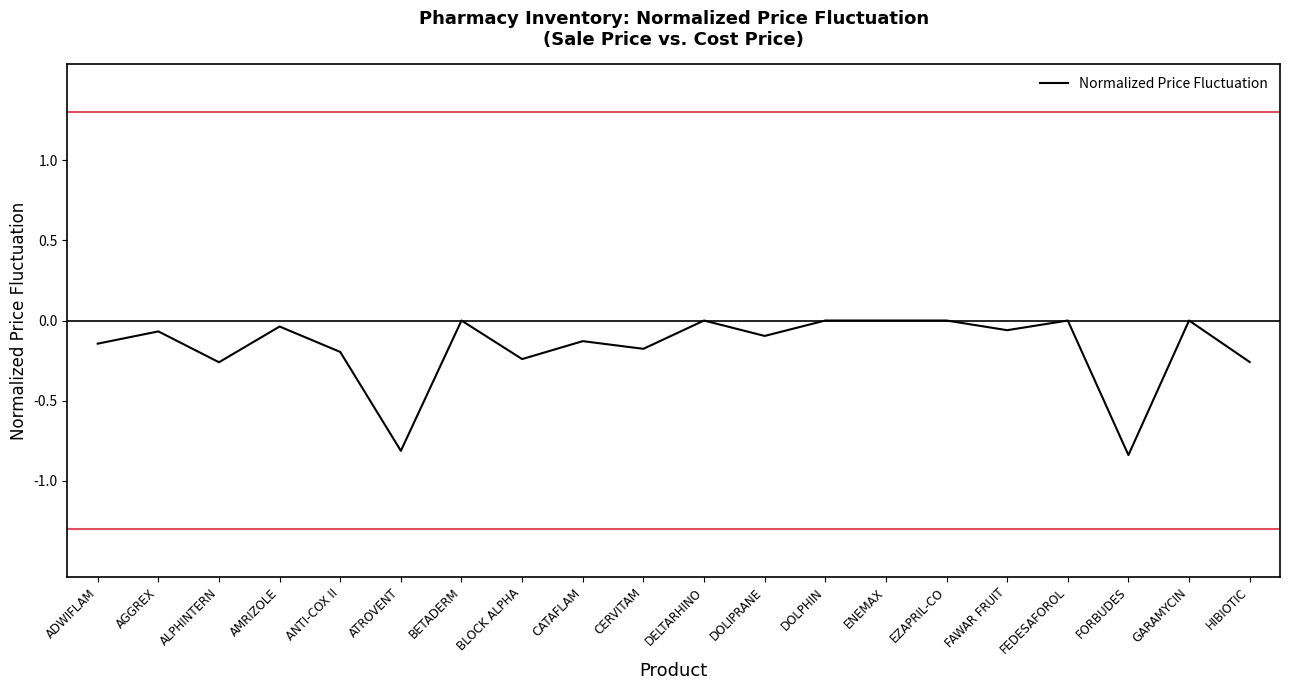

The chart shows a value of -0.4 at BLOCK ALPHA. True or false?

False